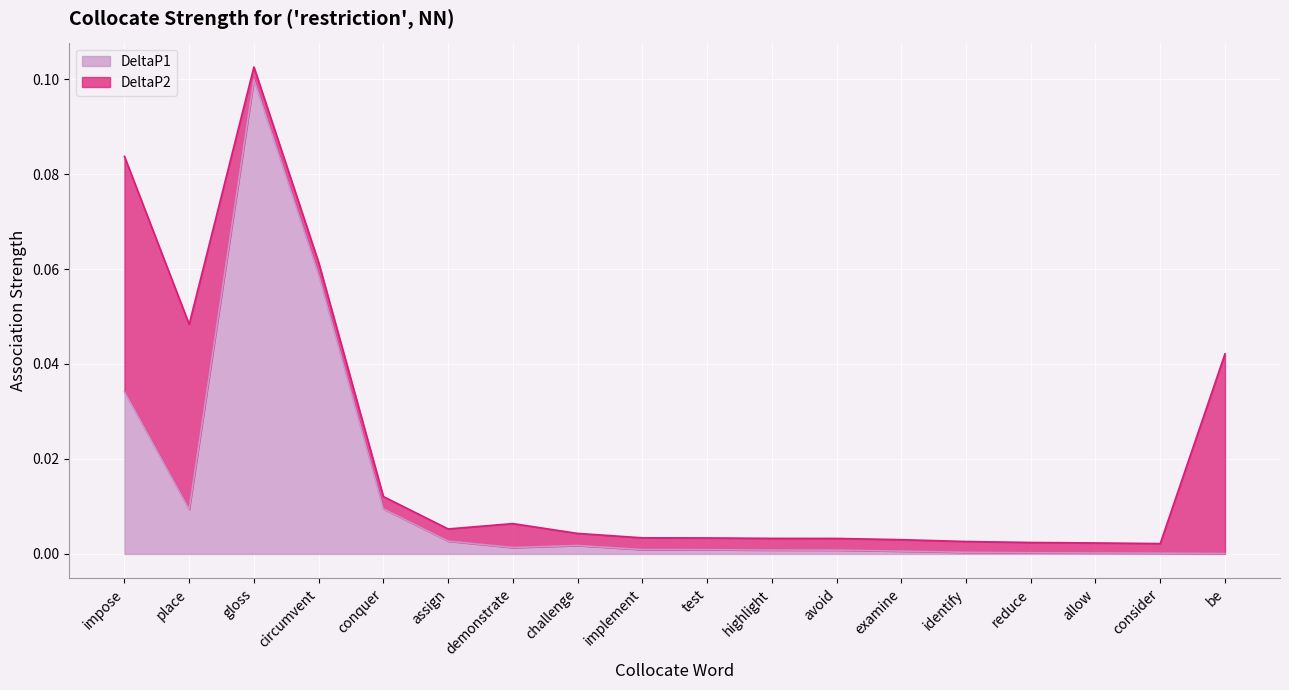

True or false: the data shows 0.0 at examine.

False